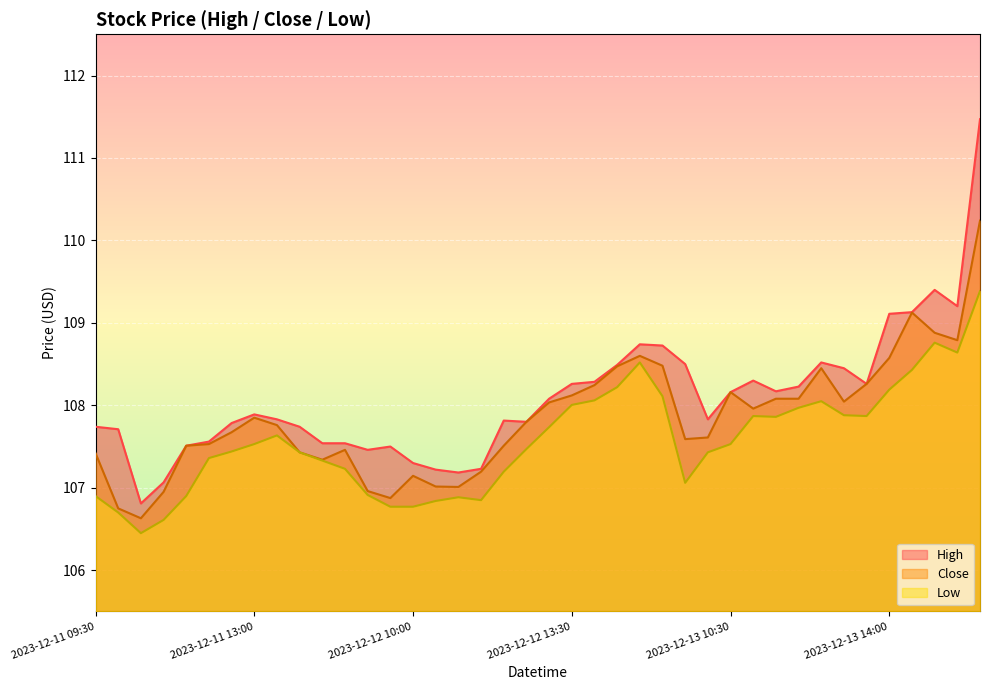

At how many categories does at least one series exceed 111?

1